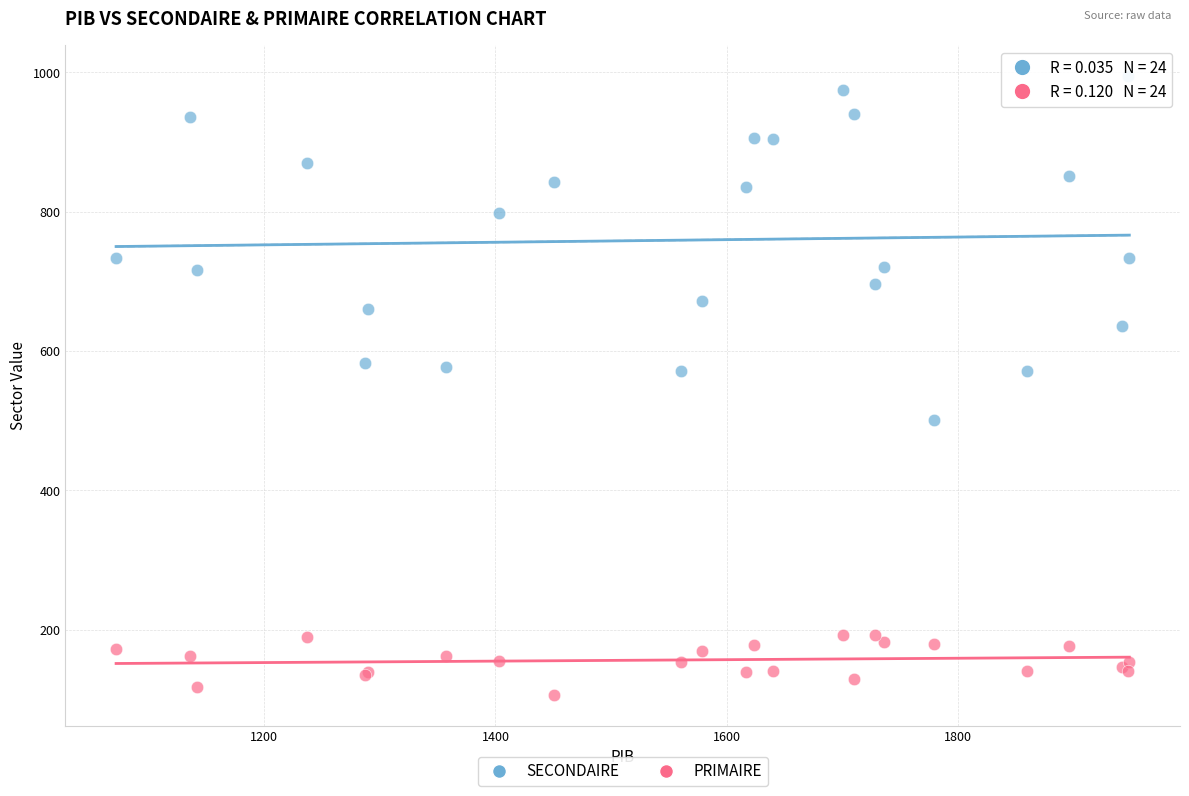

What are all the series names shown in the legend?

SECONDAIRE, PRIMAIRE